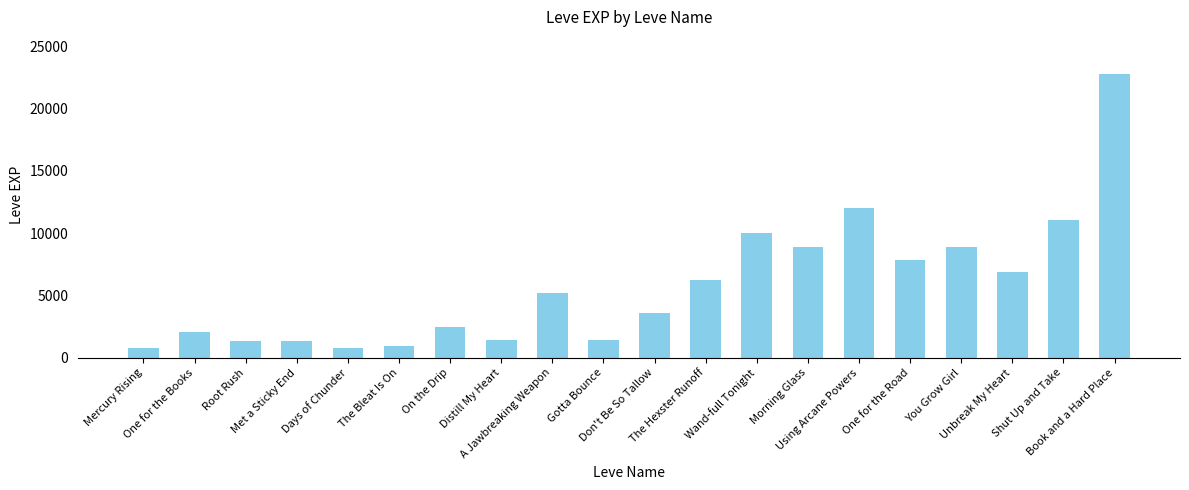

What is the value of the 19th bar from the left?

11040